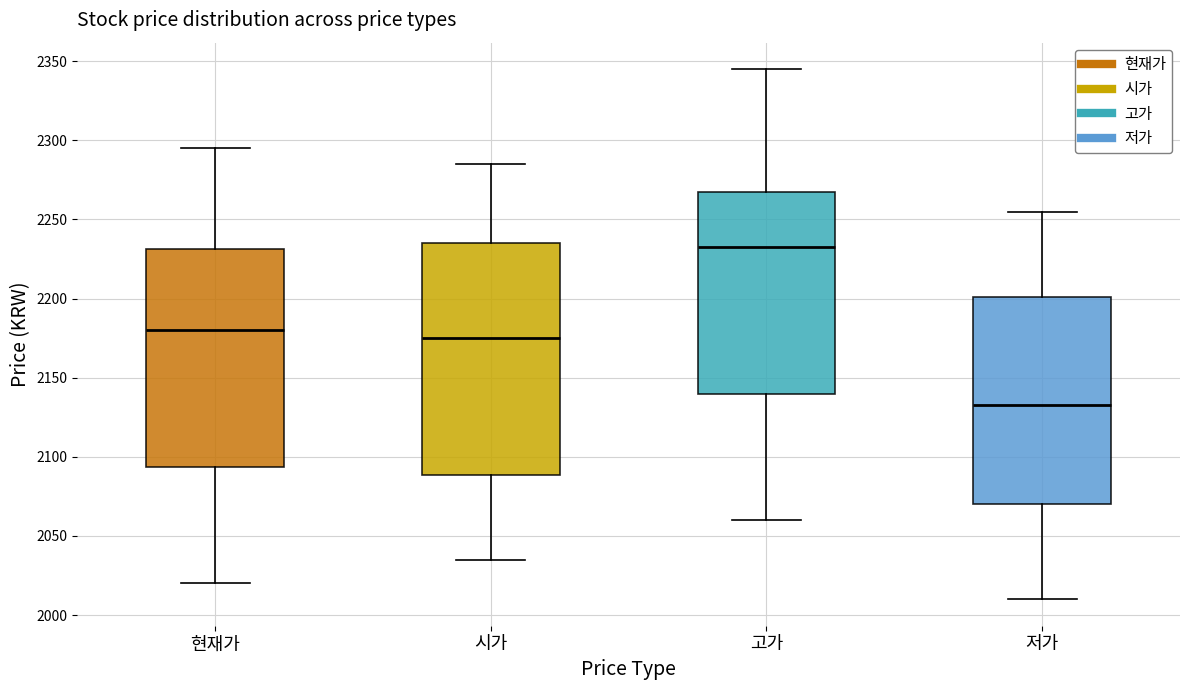

Which box has the highest median line?

고가